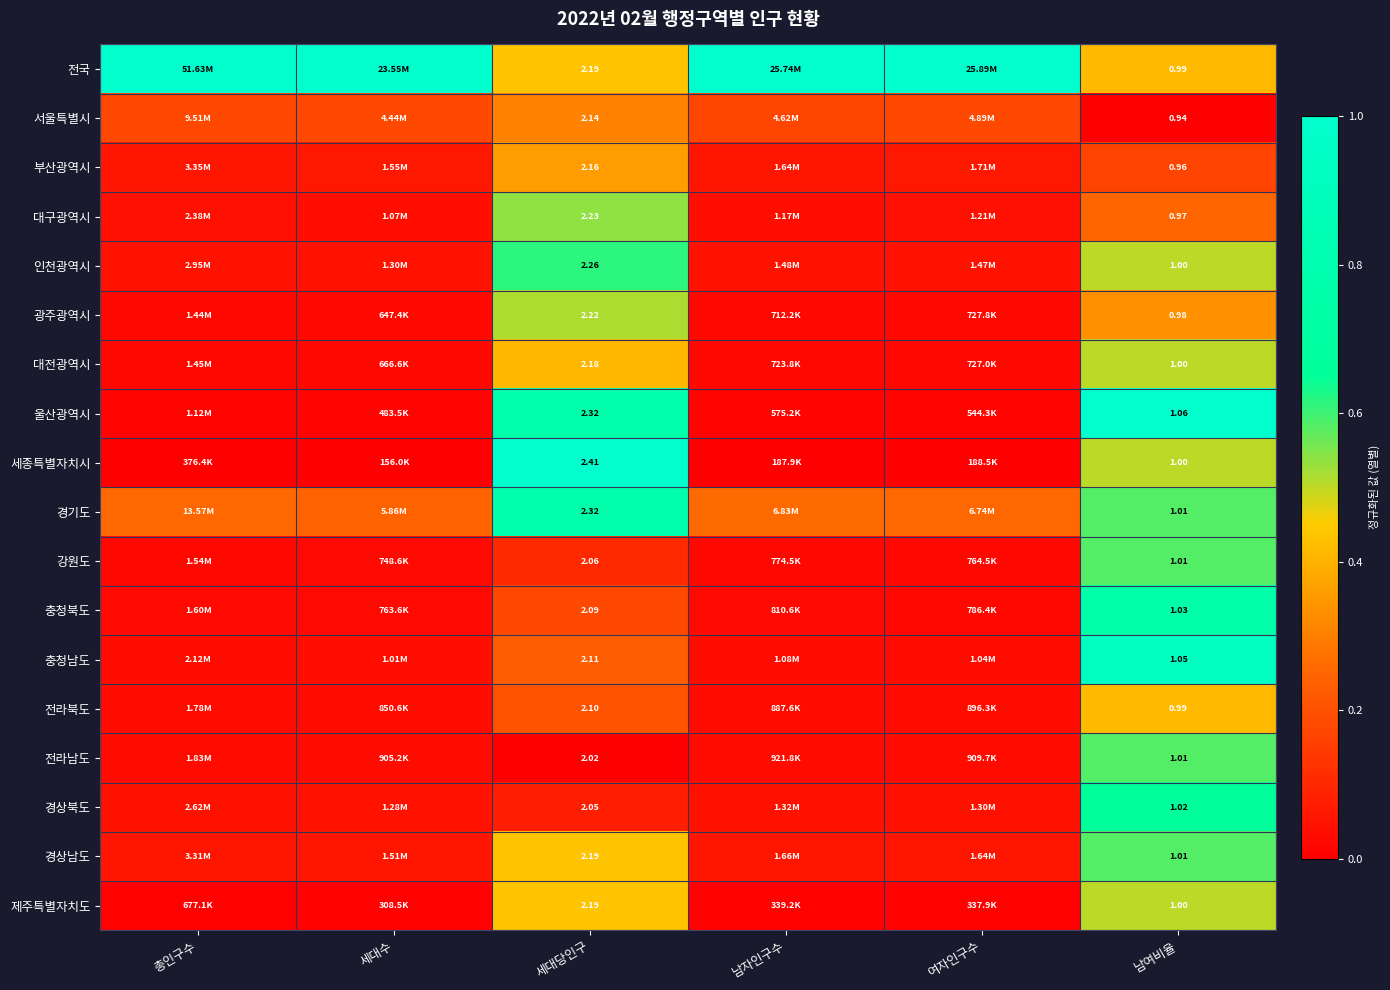

Is the value of 경상북도 at 남여비율 greater than the value of 제주특별자치도 at 세대당인구?

No